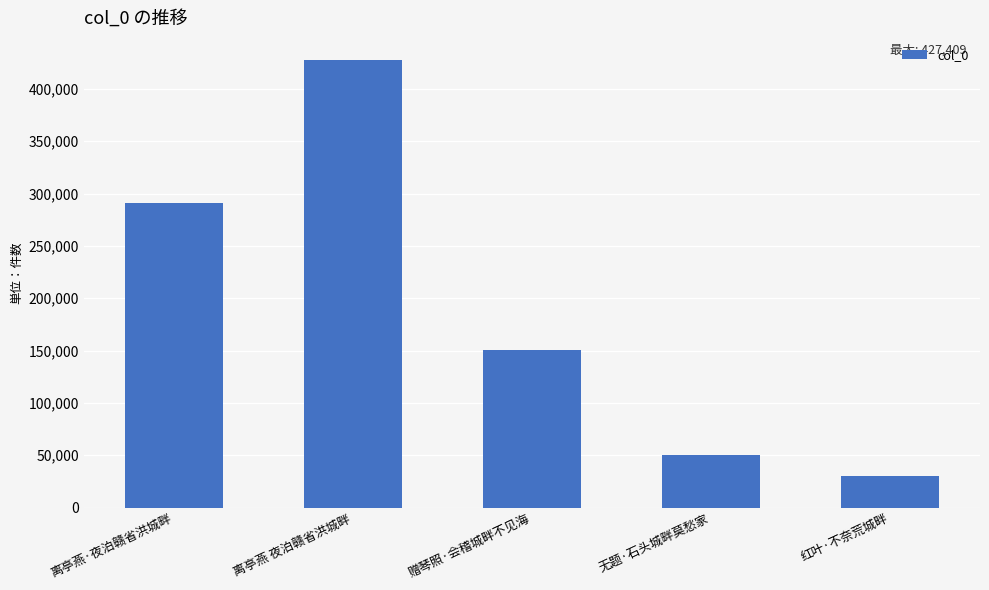

What is the label of the 5th bar from the right?

离亭燕·夜泊赣省洪城畔